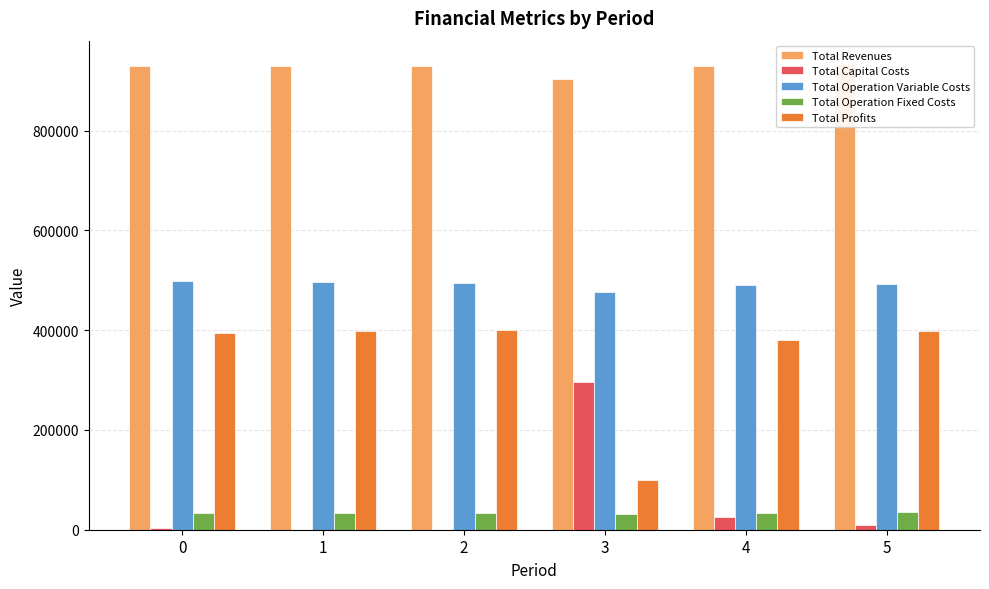

How many series are shown in this chart?

5